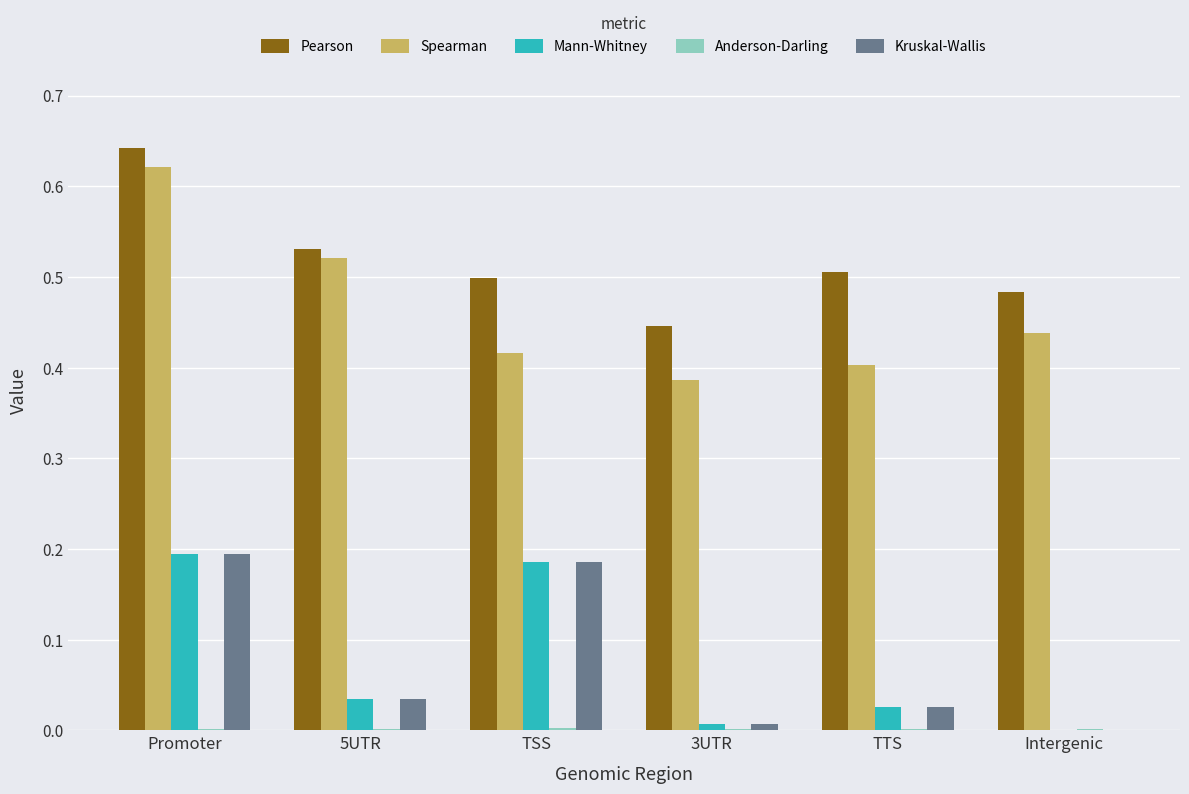

Is the value of Kruskal-Wallis at Intergenic greater than the value of Pearson at Promoter?

No